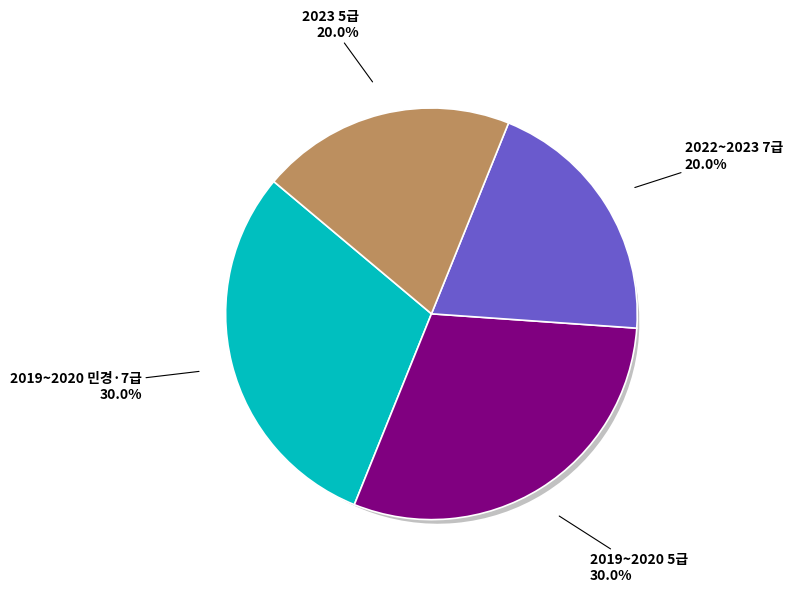

Is there any slice that represents more than half of the pie?

No